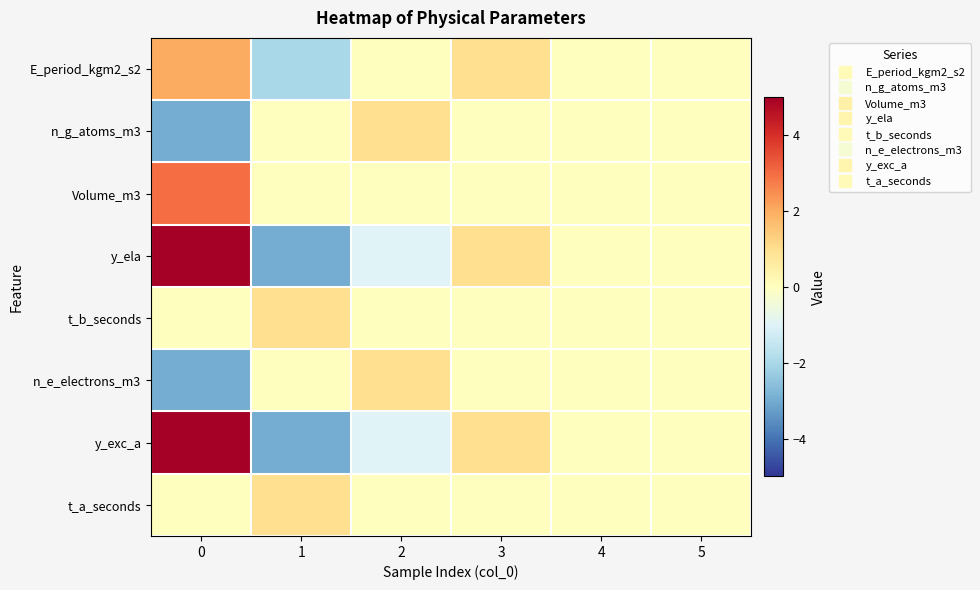

Reading left to right, what are all the values shown in this chart?

E_period_kgm2_s2: 0=2	1=-2	2=0	3=1	4=0	5=0
n_g_atoms_m3: 0=-3	1=0	2=1	3=0	4=0	5=0
Volume_m3: 0=3	1=0	2=0	3=0	4=0	5=0
y_ela: 0=5	1=-3	2=-1	3=1	4=0	5=0
t_b_seconds: 0=0	1=1	2=0	3=0	4=0	5=0
n_e_electrons_m3: 0=-3	1=0	2=1	3=0	4=0	5=0
y_exc_a: 0=5	1=-3	2=-1	3=1	4=0	5=0
t_a_seconds: 0=0	1=1	2=0	3=0	4=0	5=0